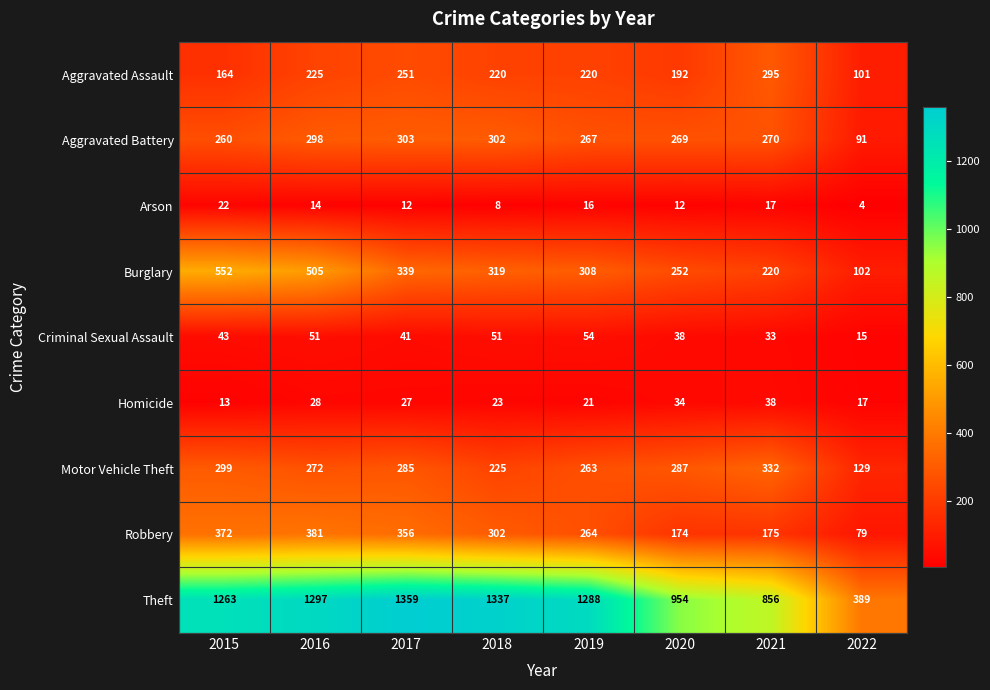

Rank the categories by Burglary value from lowest to highest.

2022, 2021, 2020, 2019, 2018, 2017, 2016, 2015